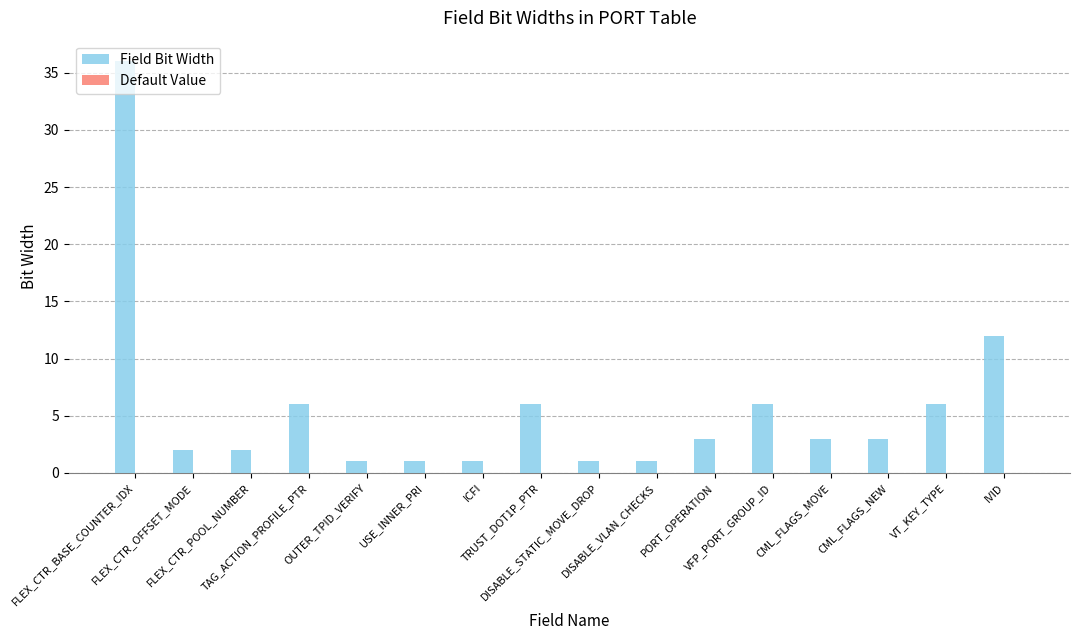

What is the sum of all values?

90